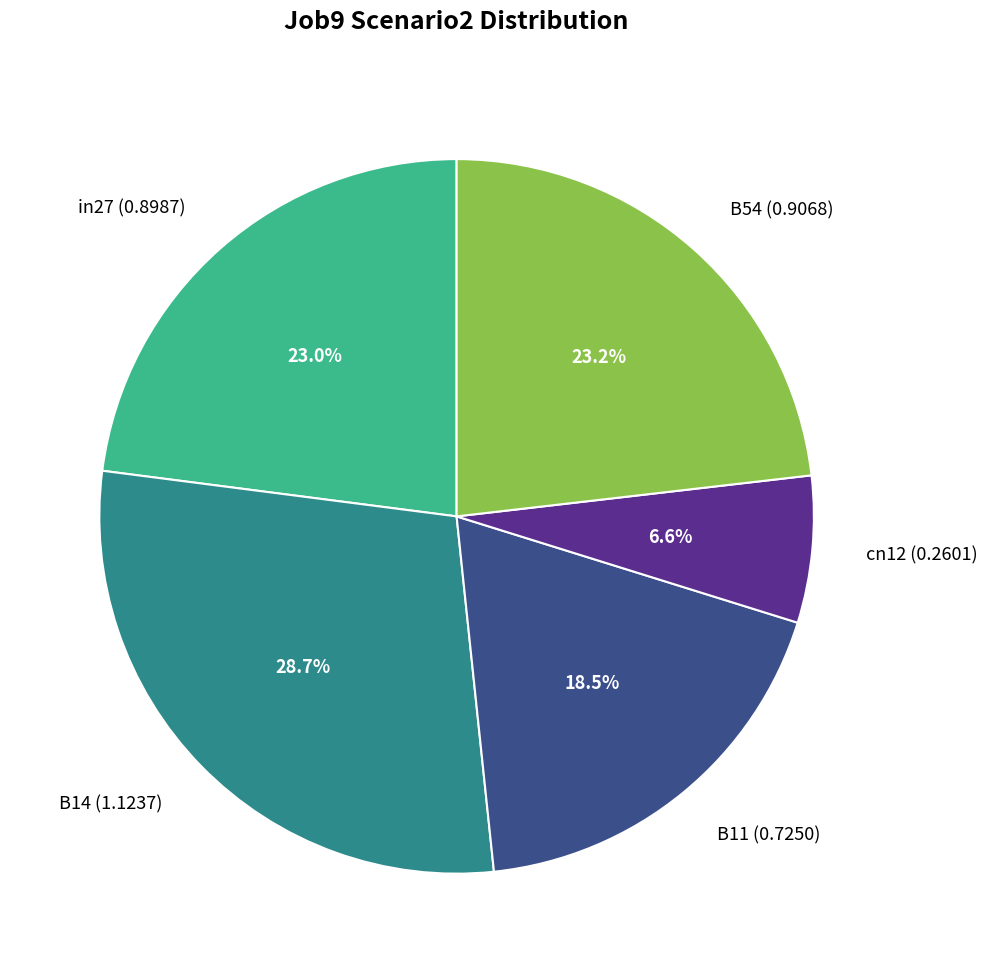

To the nearest percent, what percentage of the pie is in27?

23%